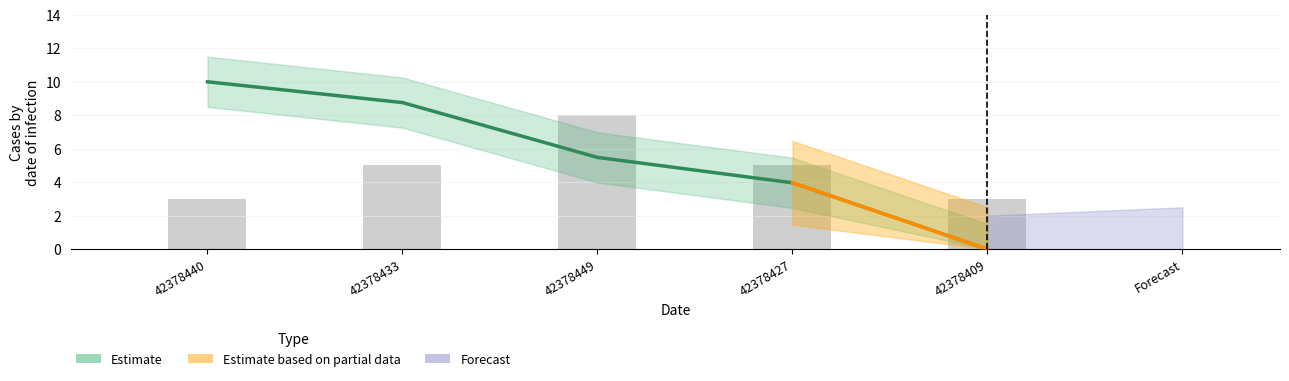

What is the minimum value shown in the chart?

3